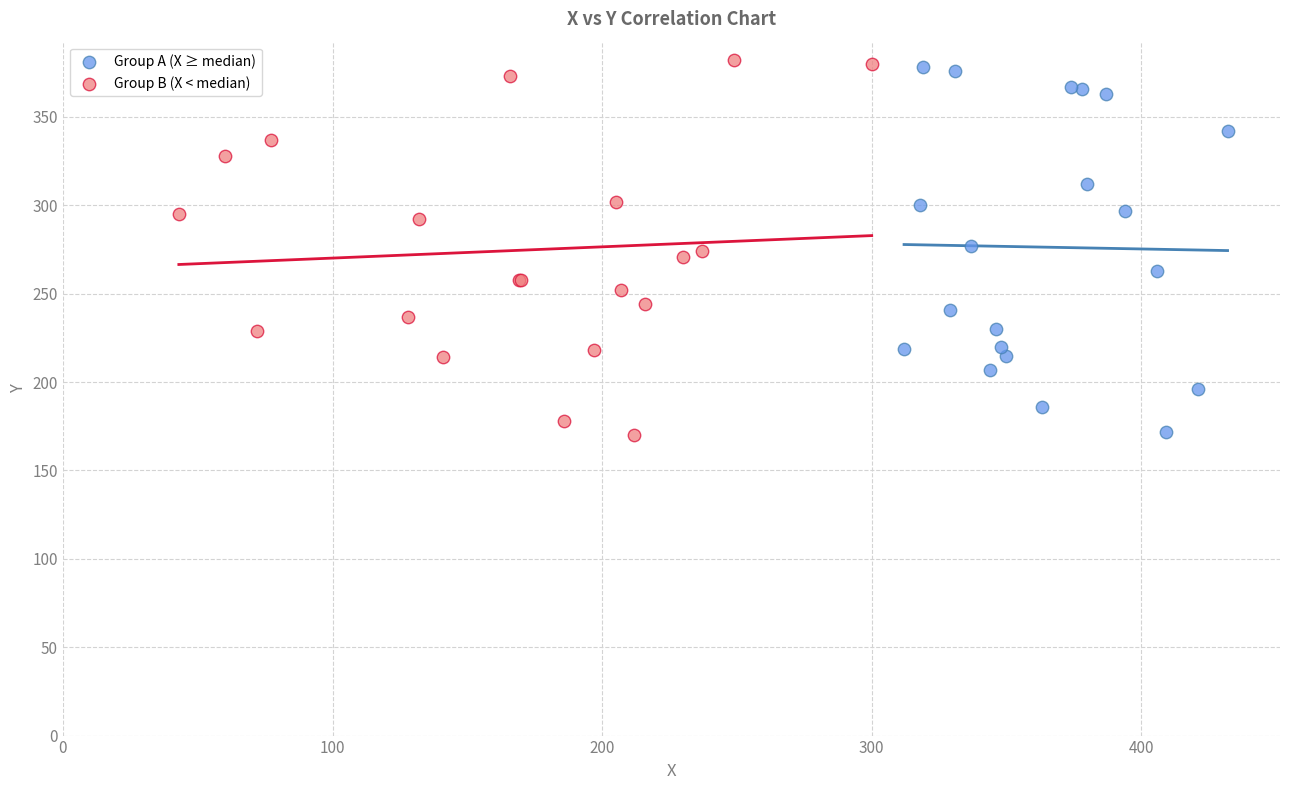

Which series has the largest Y range (max minus min)?

Group B (X < median)